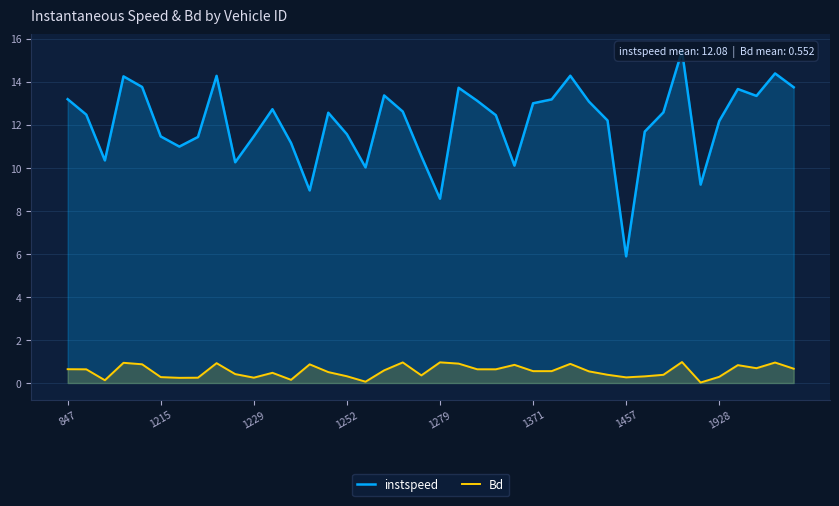

Rank the series at 1928 from lowest to highest value.

Bd, instspeed